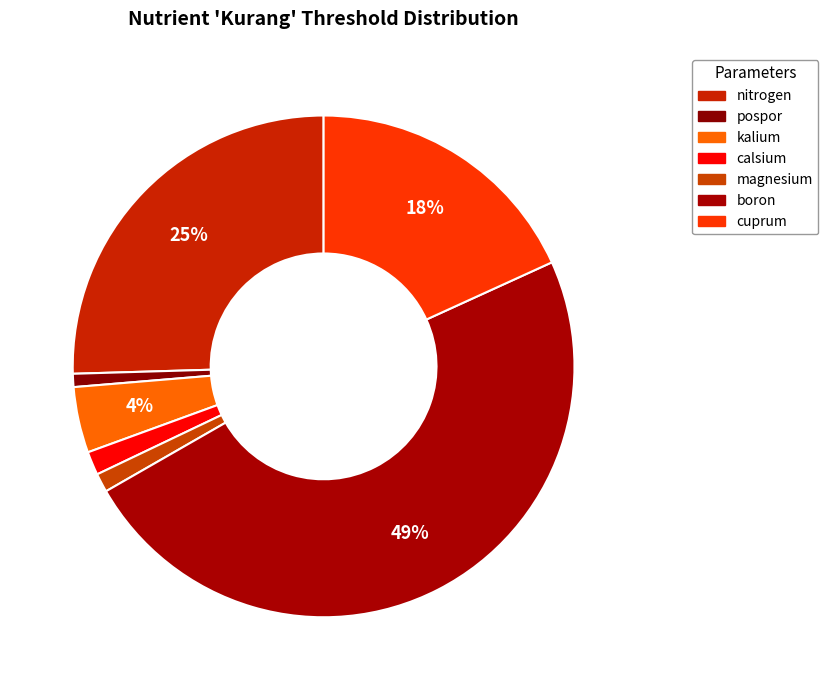

Which slice is the largest?

boron